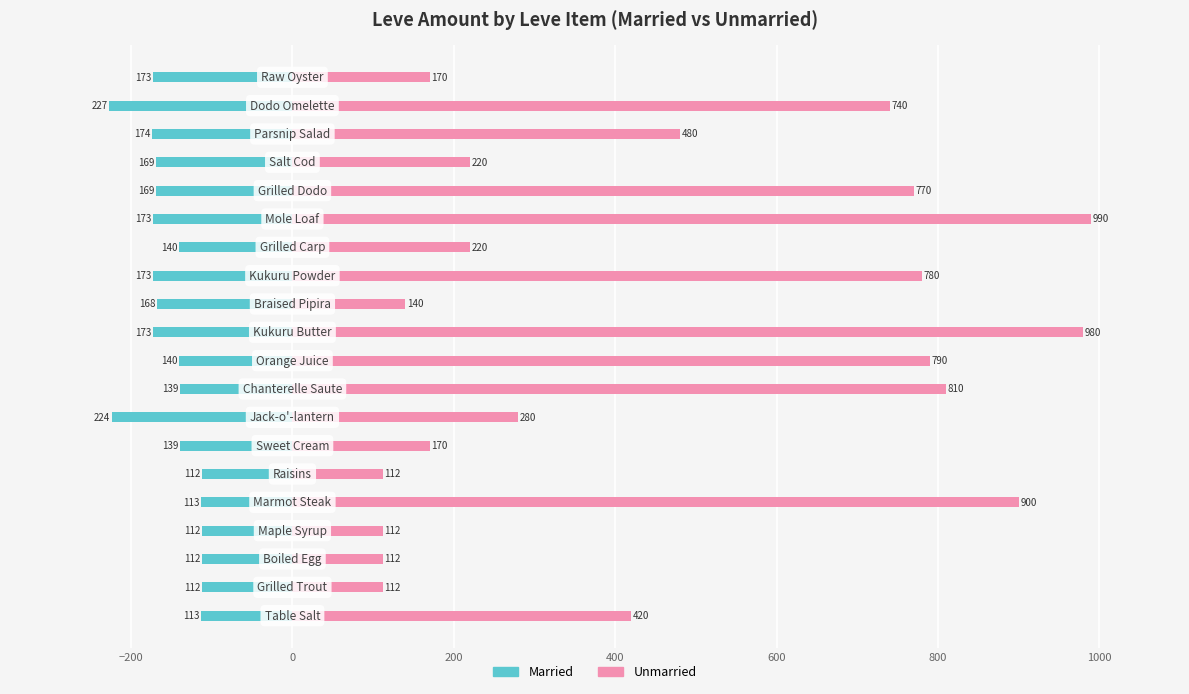

How many data points in Married are above -140?

8